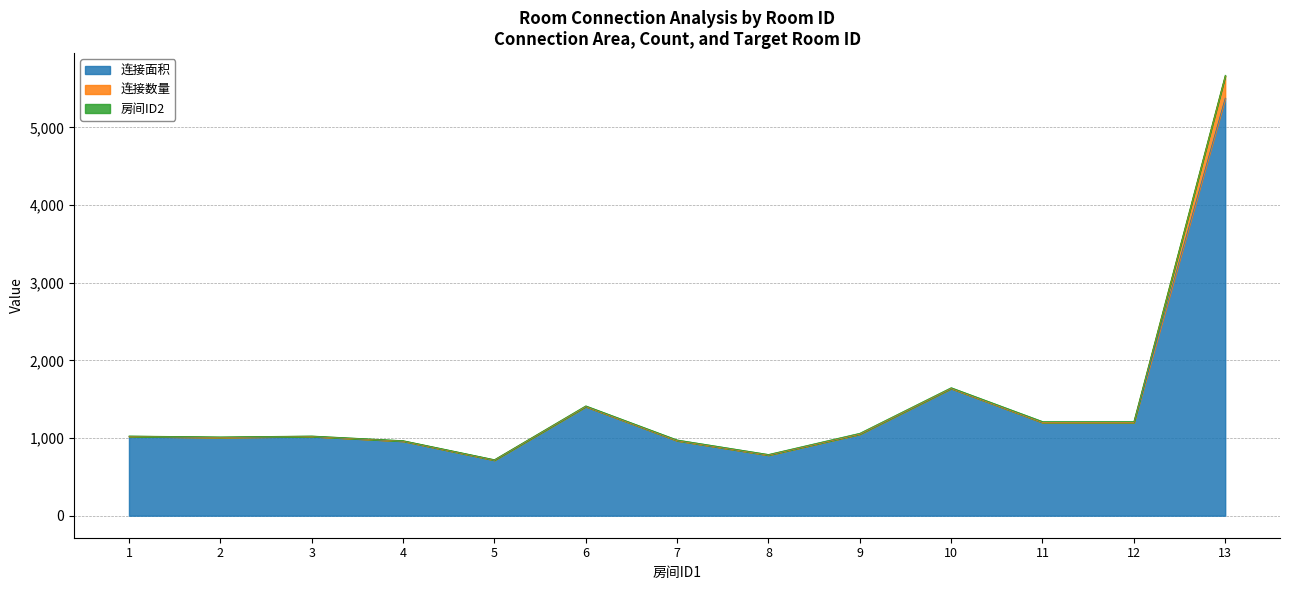

What is the maximum value for 连接面积?

5377